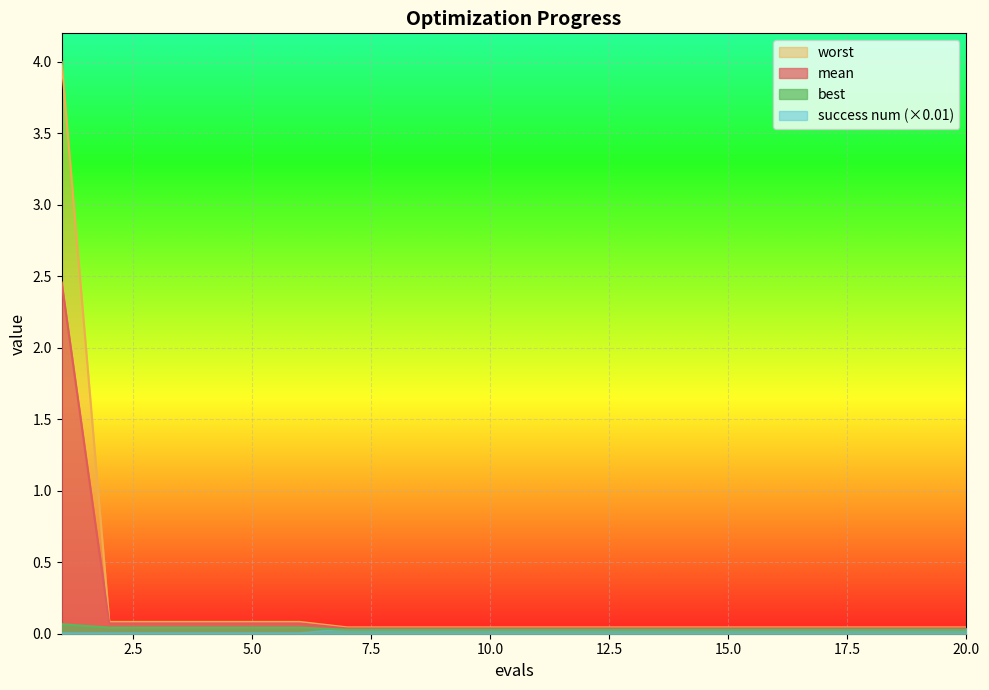

Count the number of categories in the chart.

20